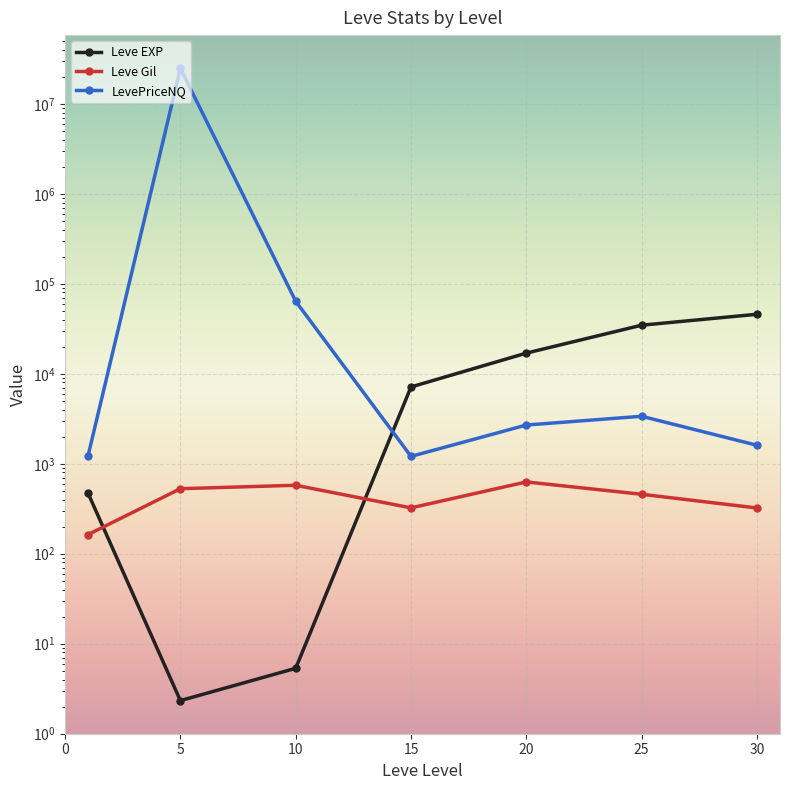

The value of Leve EXP at 0 is 717.6. True or false?

False